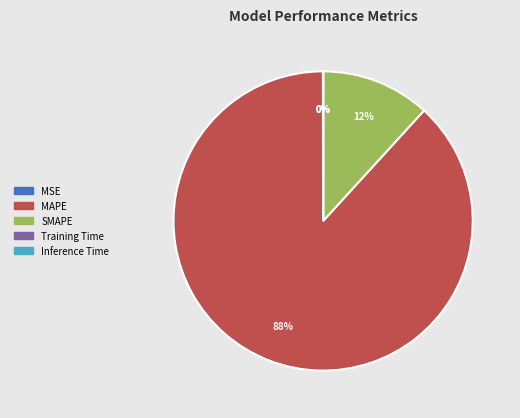

Does MAPE account for over 50% of the chart?

Yes